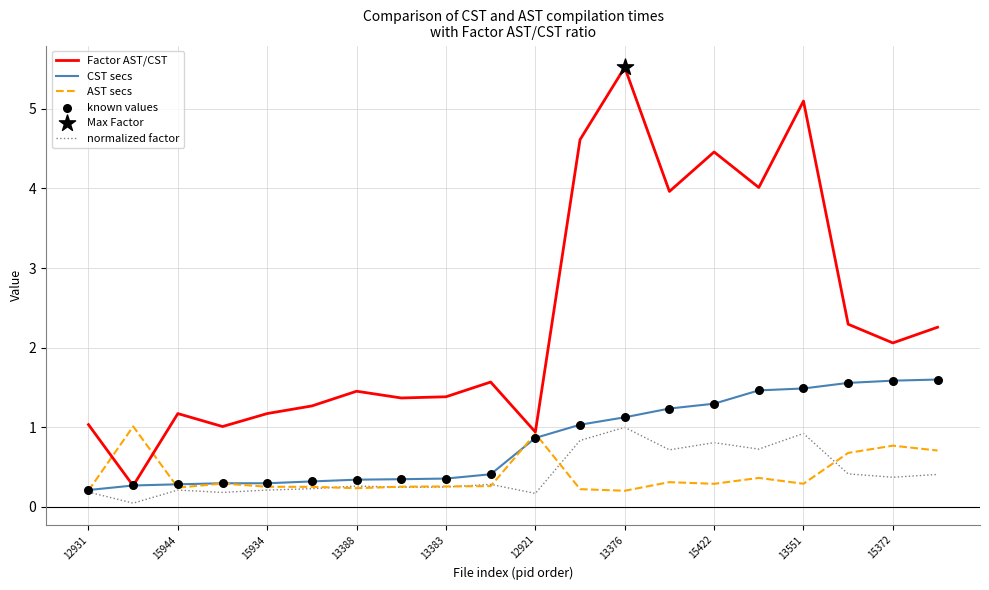

Which series has the largest range (max minus min)?

Factor AST/CST